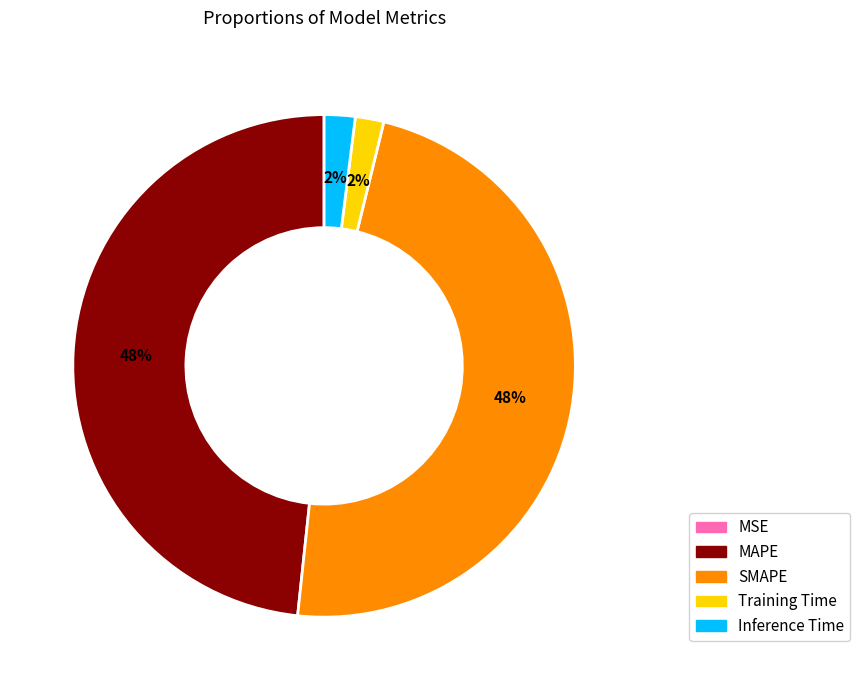

Is it true that Training Time is 2% of the pie?

True